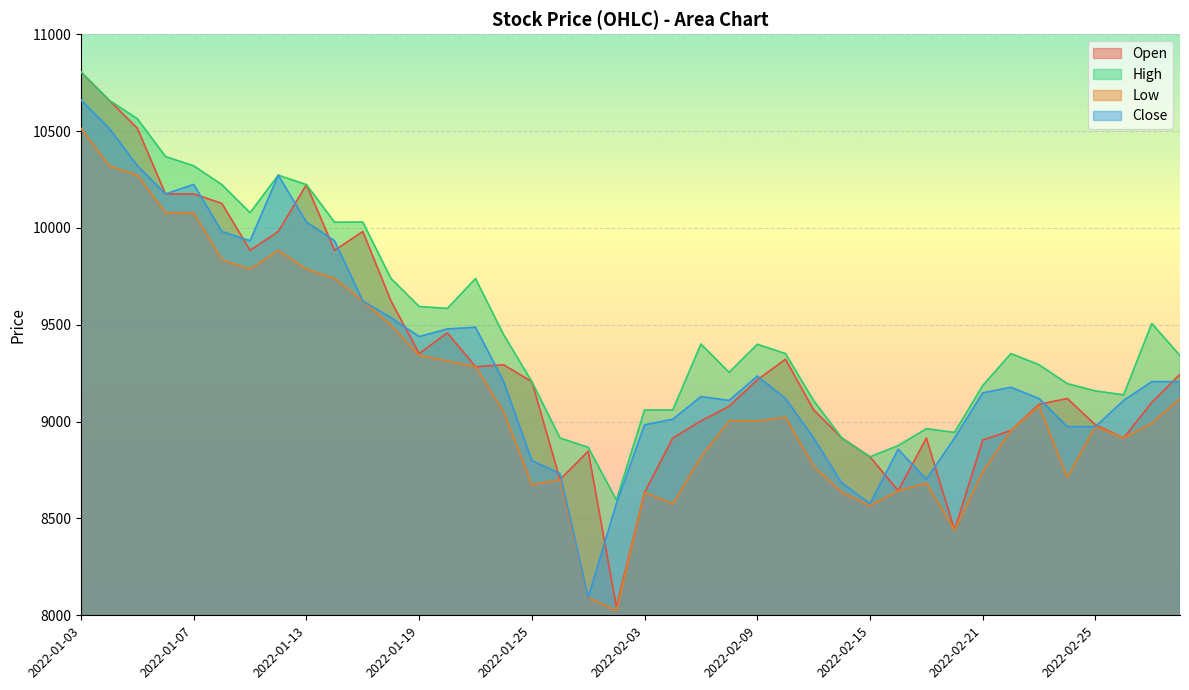

In Low, how many points are higher than both neighbors (excluding endpoints)?

7